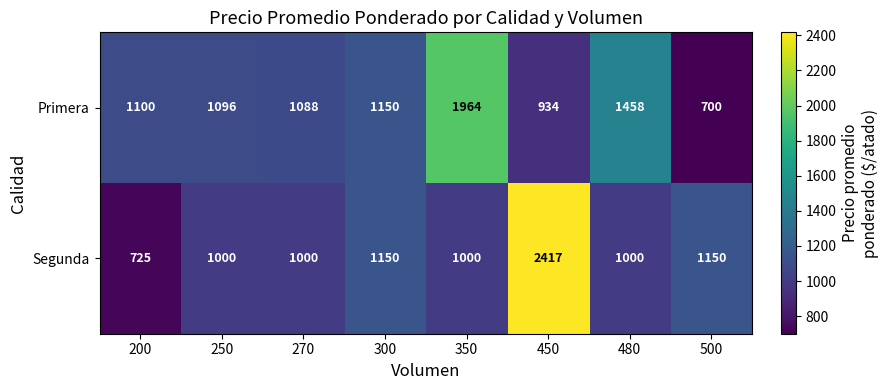

At which category is the sum across all series the highest?

450